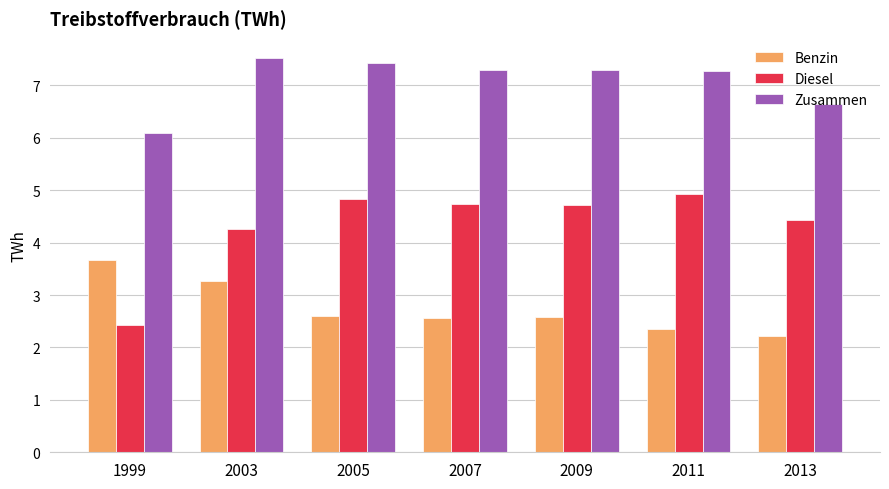

What is the difference between the highest and lowest values at 1999?

3.7